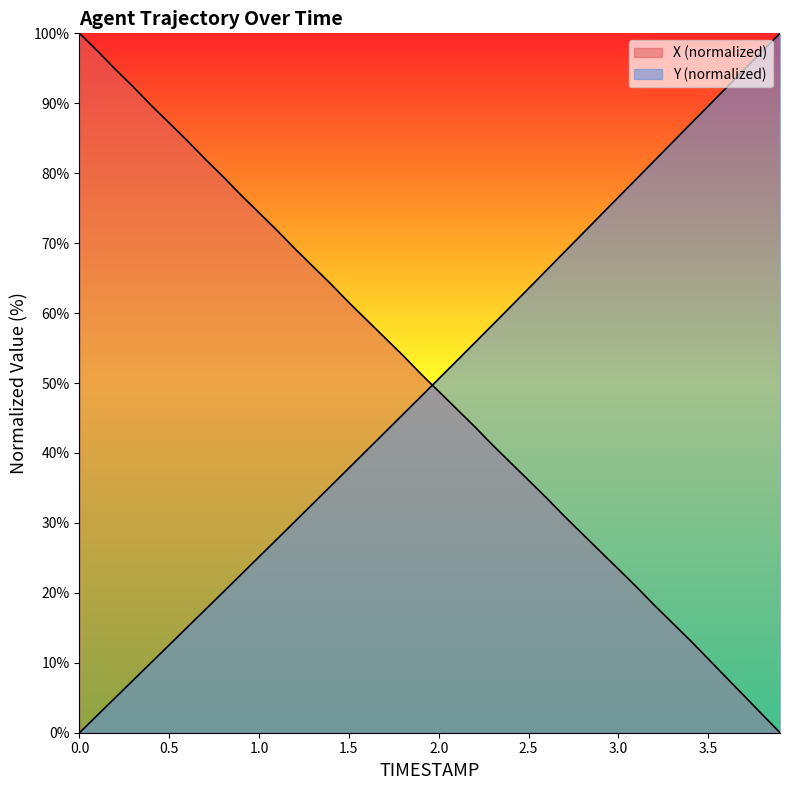

Is it true that Y equals 70.8 at 2.1?

False